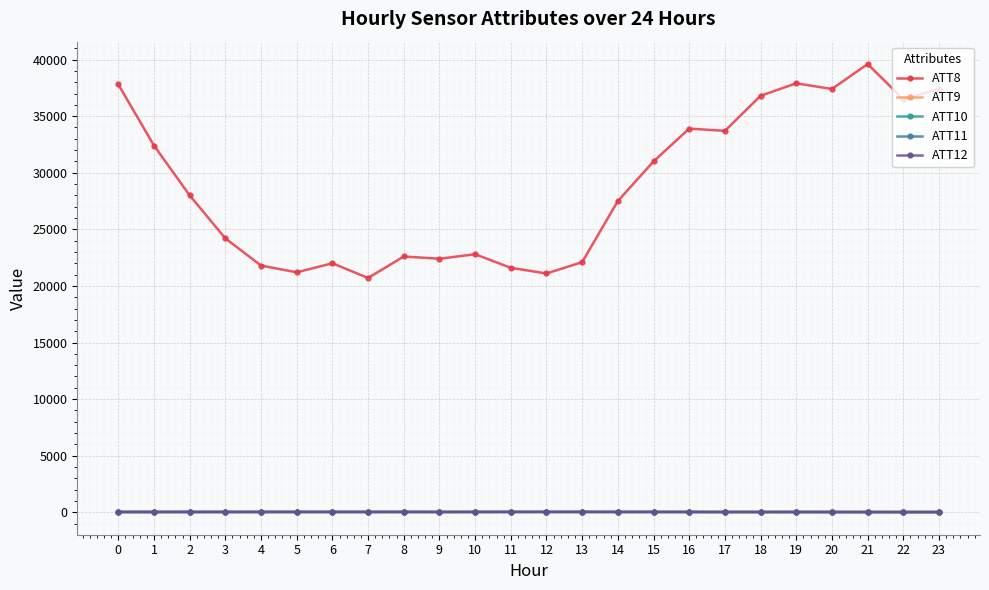

Which series has the largest total across all categories?

ATT8